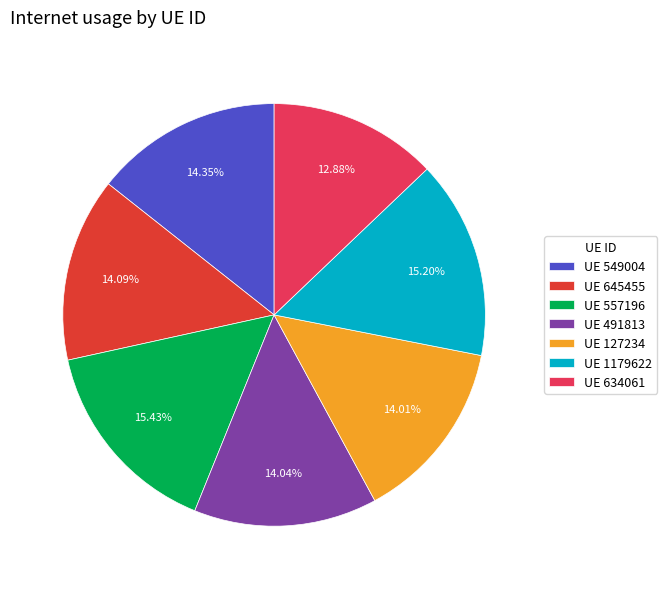

Is there a majority slice in this chart?

No